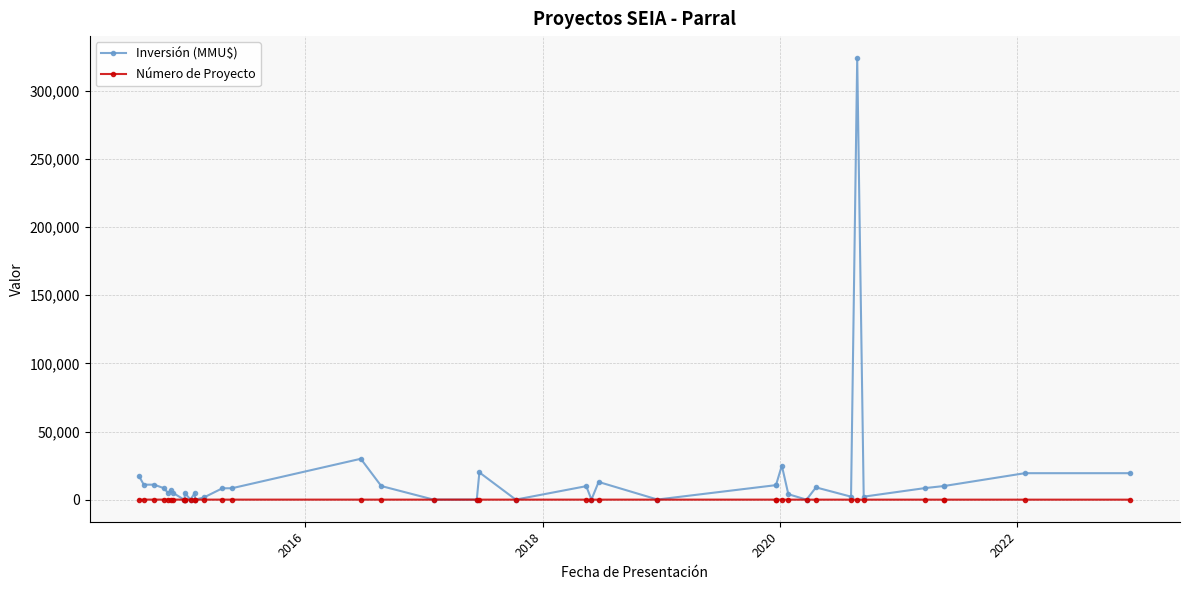

What is the value of the Número de Proyecto point at the 1st from the left?

40